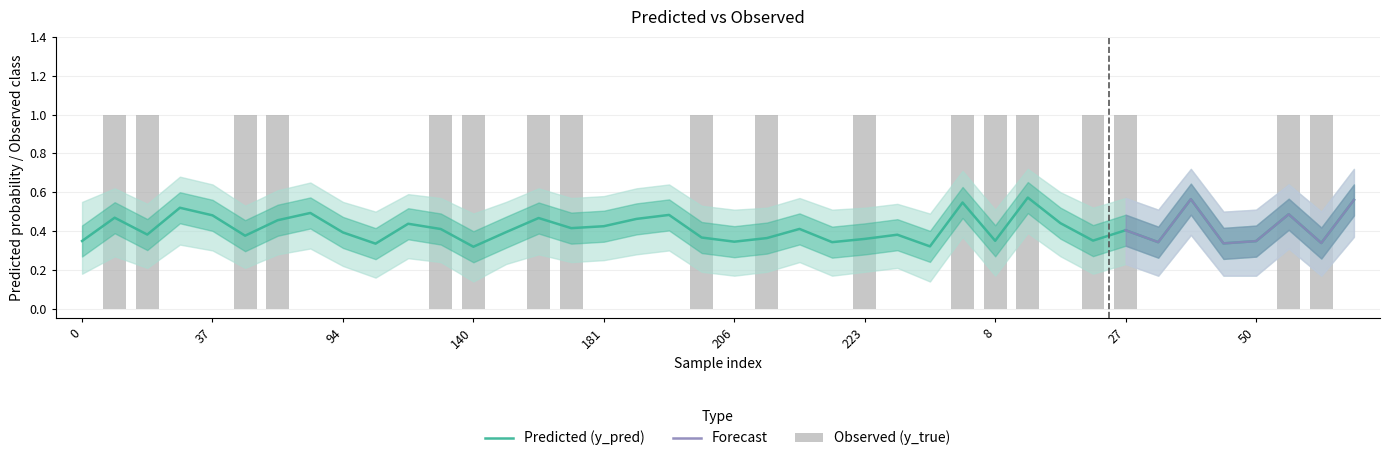

Reading right to left, transcribe all the data shown in this chart.

y_pred: 67=0.6	66=0.3	57=0.5	50=0.3	48=0.3	42=0.6	28=0.3	27=0.4	23=0.4	12=0.4	11=0.6	8=0.3	269=0.5	262=0.3	247=0.4	223=0.4	219=0.3	215=0.4	208=0.4	206=0.3	201=0.4	199=0.5	198=0.5	181=0.4	174=0.4	171=0.5	166=0.4	140=0.3	131=0.4	114=0.4	107=0.3	94=0.4	83=0.5	71=0.5	56=0.4	37=0.5	33=0.5	13=0.4	10=0.5	0=0.3
y_true: 67=0.0	66=1.0	57=1.0	50=0.0	48=0.0	42=0.0	28=0.0	27=1.0	23=1.0	12=0.0	11=1.0	8=1.0	269=1.0	262=0.0	247=0.0	223=1.0	219=0.0	215=0.0	208=1.0	206=0.0	201=1.0	199=0.0	198=0.0	181=0.0	174=1.0	171=1.0	166=0.0	140=1.0	131=1.0	114=0.0	107=0.0	94=0.0	83=0.0	71=1.0	56=1.0	37=0.0	33=0.0	13=1.0	10=1.0	0=0.0